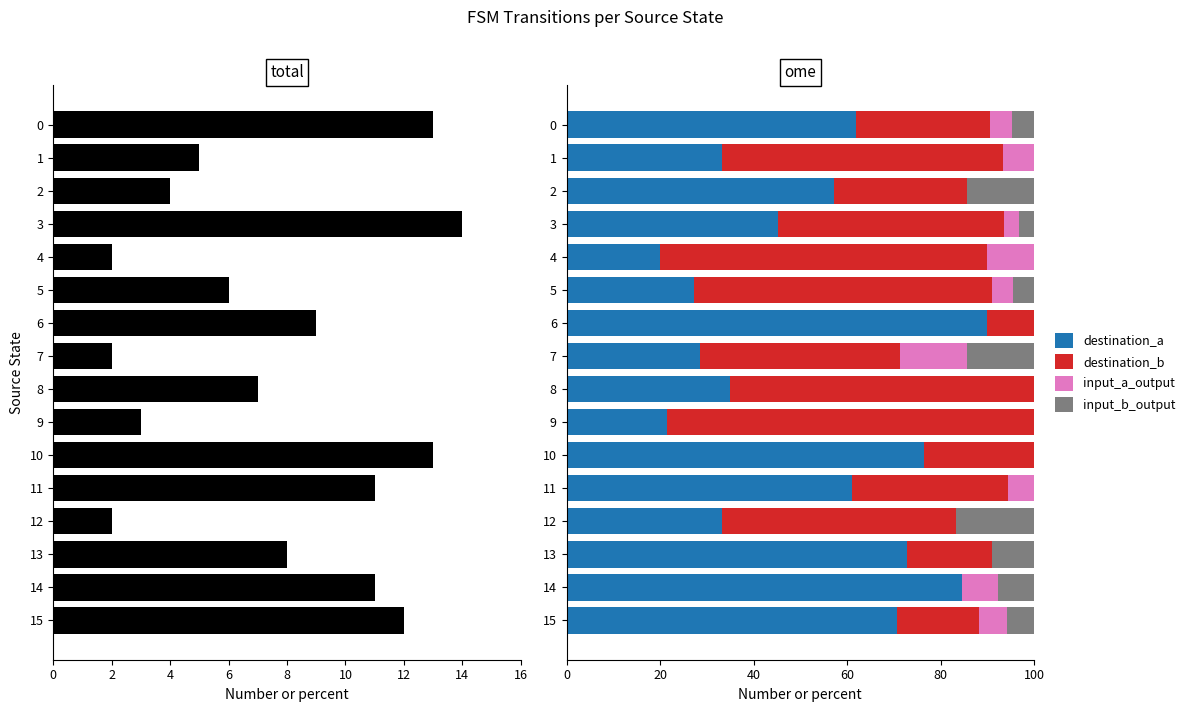

What is the label of the 14th bar from the right?

4